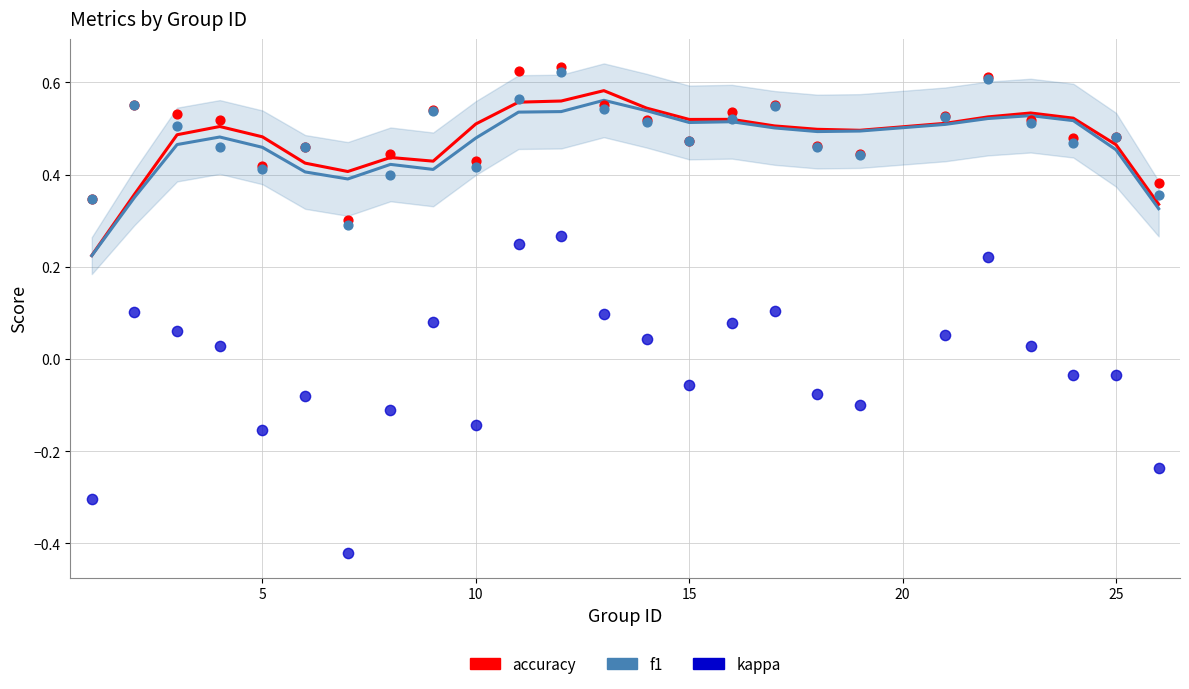

Is the value of kappa at 7 greater than the value of accuracy at 24?

No